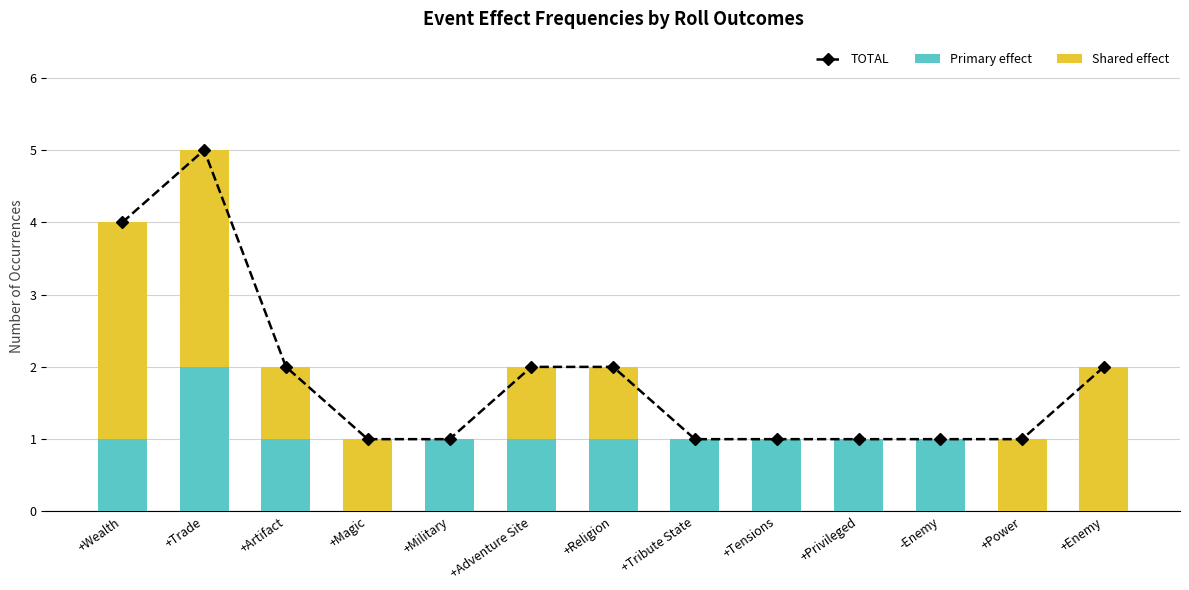

How many values in Shared effect are above zero?

8